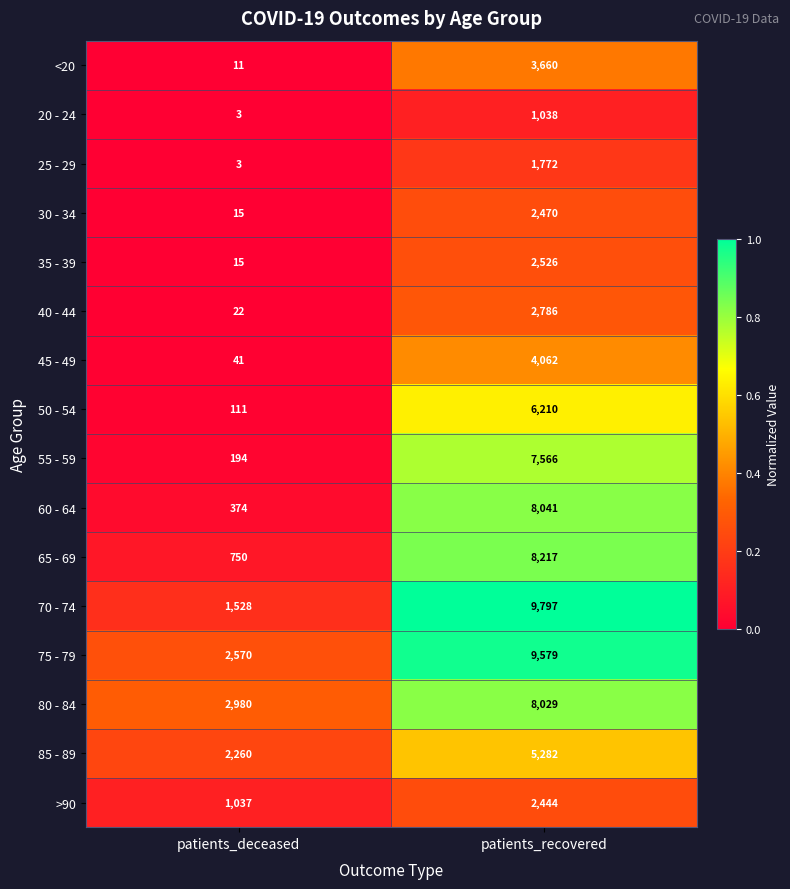

Read the 55 - 59 value at patients_recovered, to the nearest 50.

7550